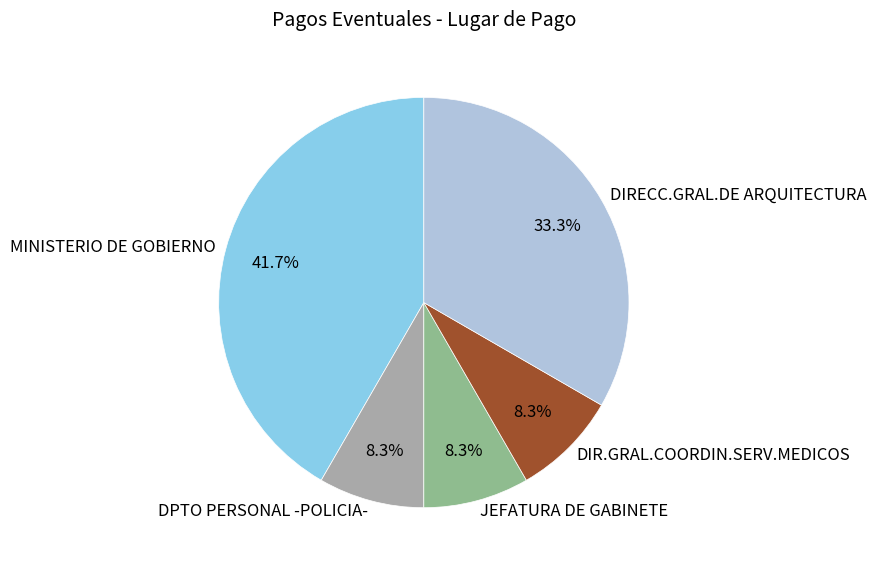

Is MINISTERIO DE GOBIERNO the majority of the pie?

No